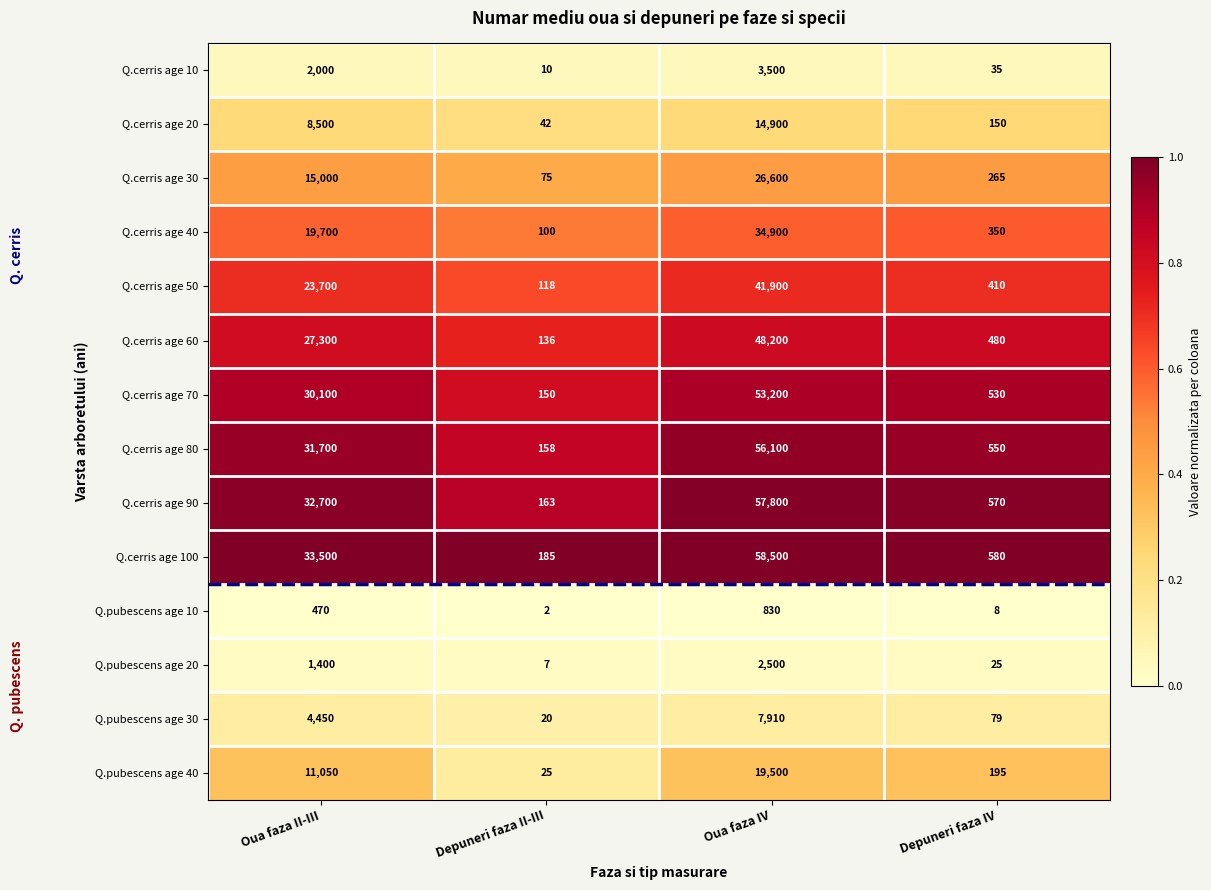

What is the difference between the second highest and minimum values in the Q.cerris age 80 series?

31542